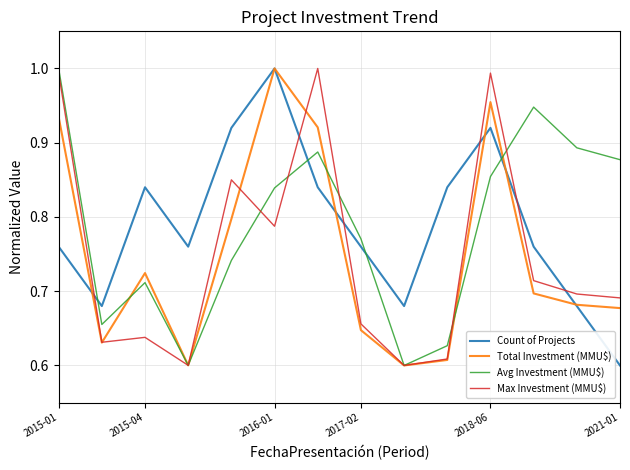

True or false: Count of Projects and Avg Investment (MMU$) cross at least once.

True